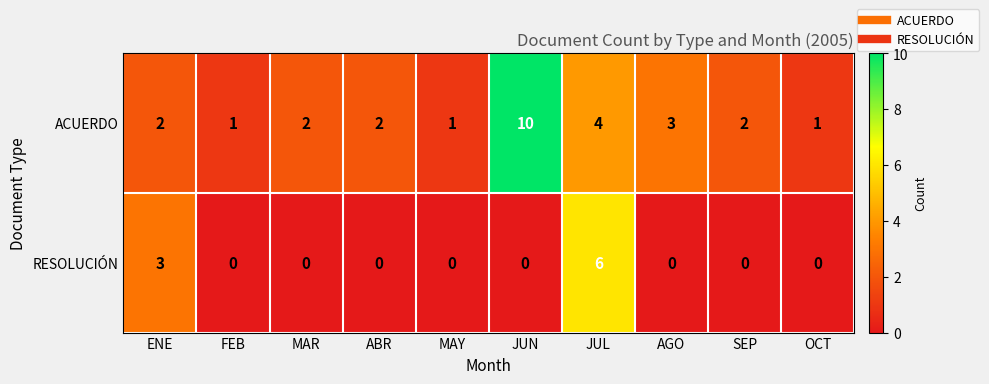

Reading left to right, extract all data points from this chart.

ACUERDO: ENE=2	FEB=1	MAR=2	ABR=2	MAY=1	JUN=10	JUL=4	AGO=3	SEP=2	OCT=1
RESOLUCIÓN: ENE=3	FEB=0	MAR=0	ABR=0	MAY=0	JUN=0	JUL=6	AGO=0	SEP=0	OCT=0